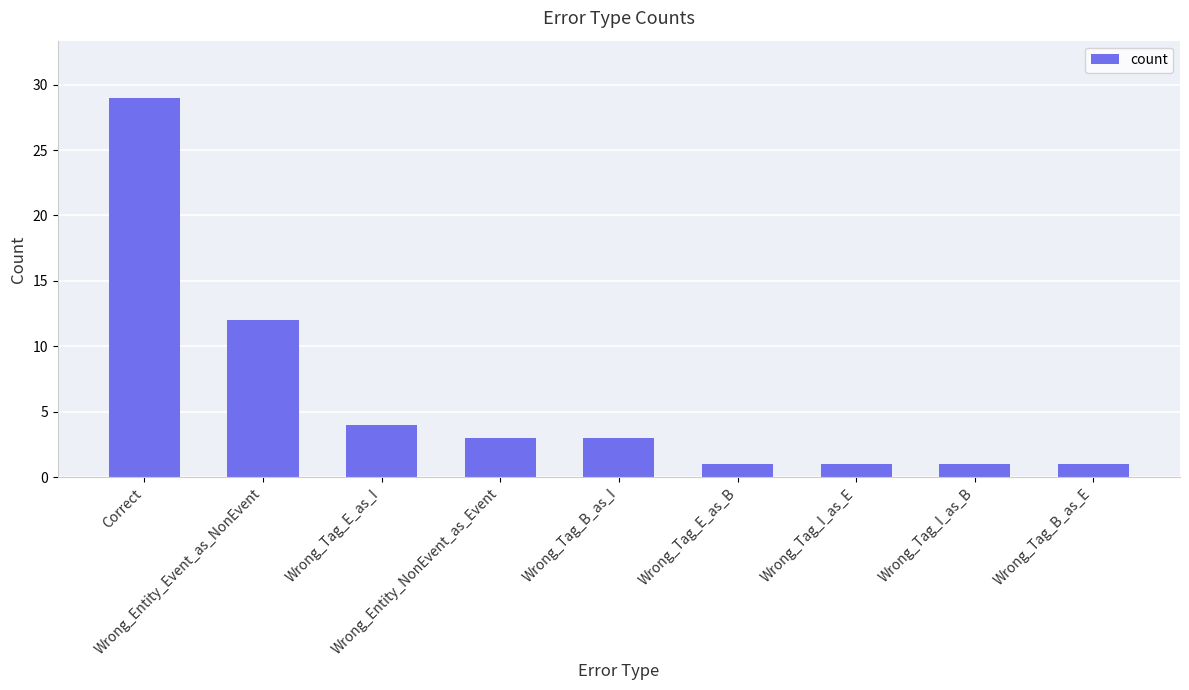

What is the difference between the maximum and minimum values?

28